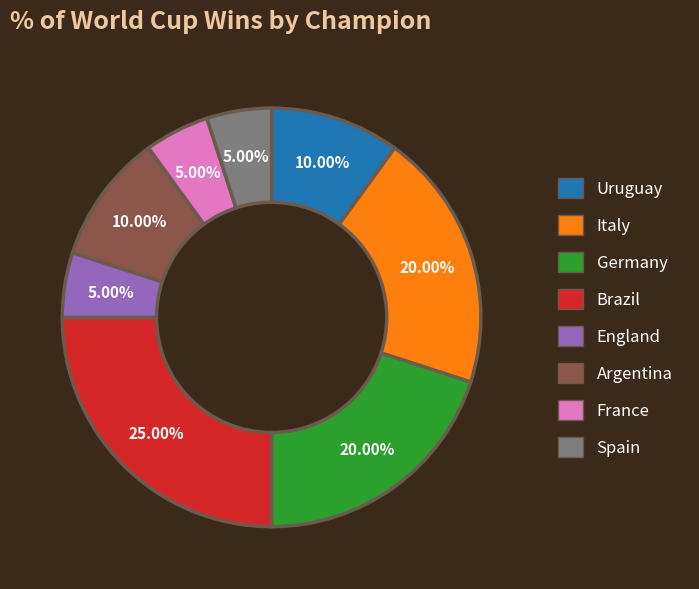

Is there any slice that represents more than half of the pie?

No